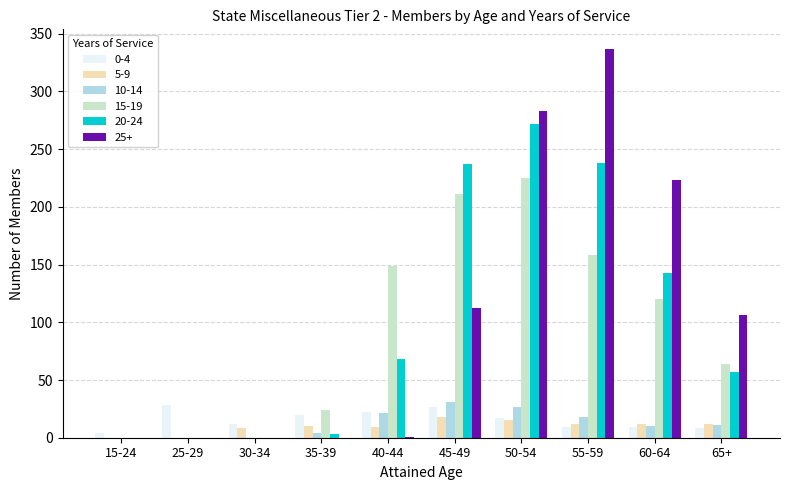

Which series has the largest range (max minus min)?

25+